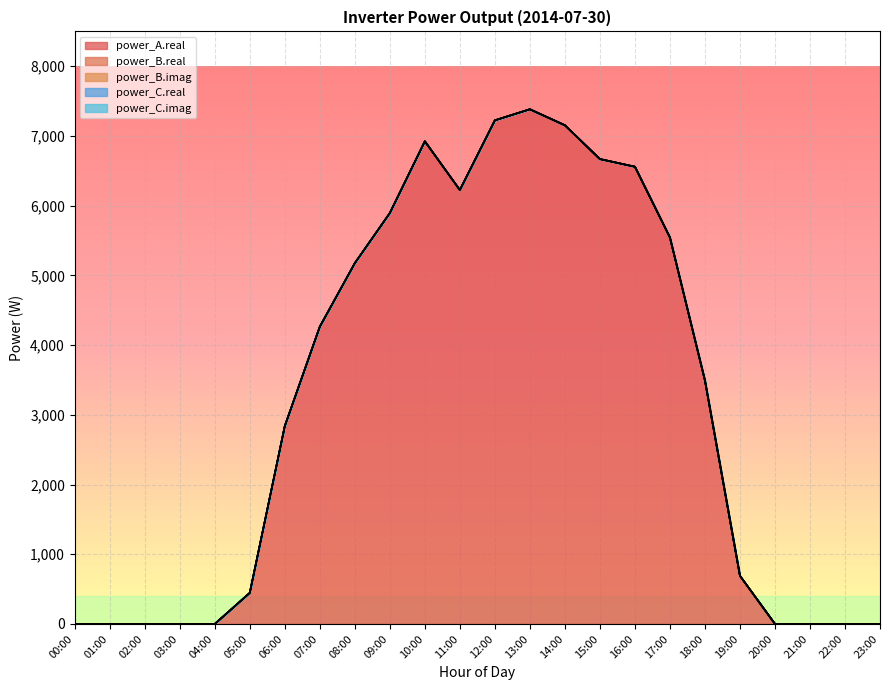

Which series changed the most between 02:00 and 05:00?

power_A.real